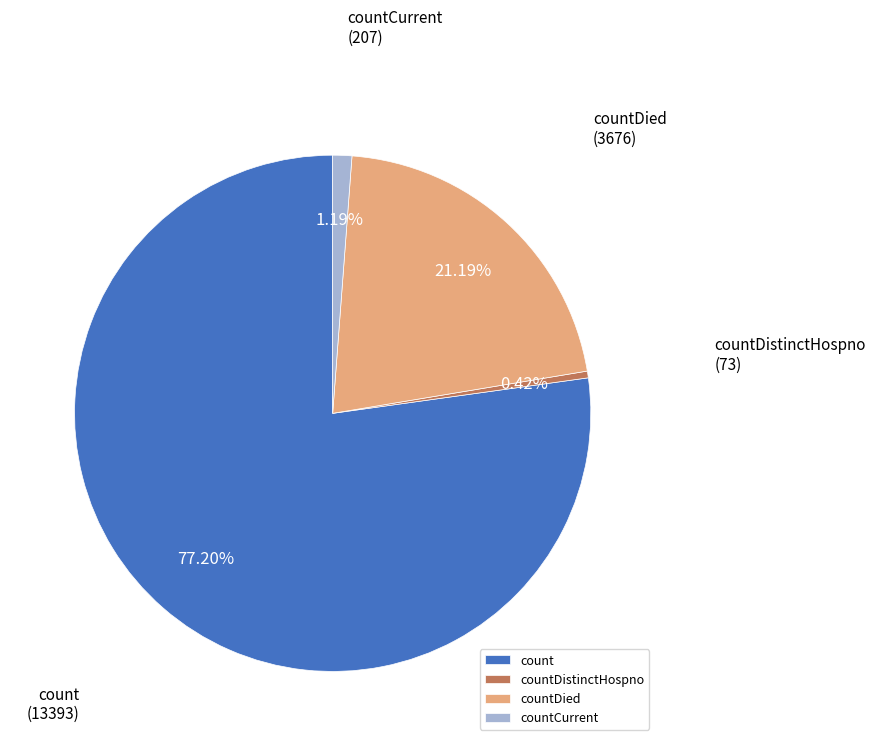

Between count and countCurrent, which is larger?

count